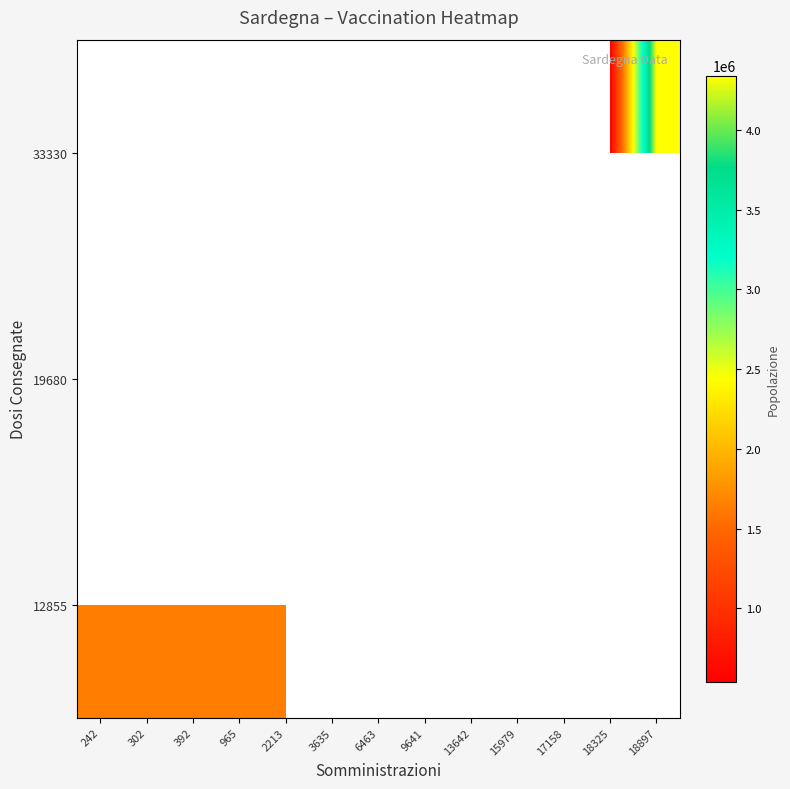

Count the number of categories in the chart.

13